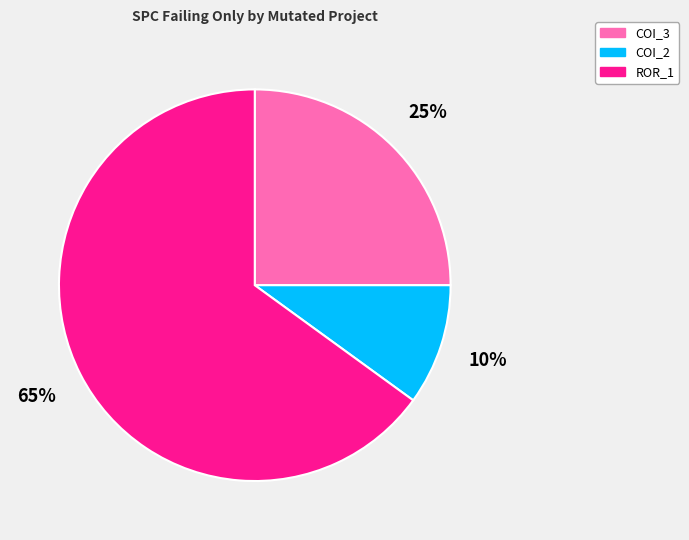

Is the sum of COI_2 and ROR_1 greater than half?

Yes